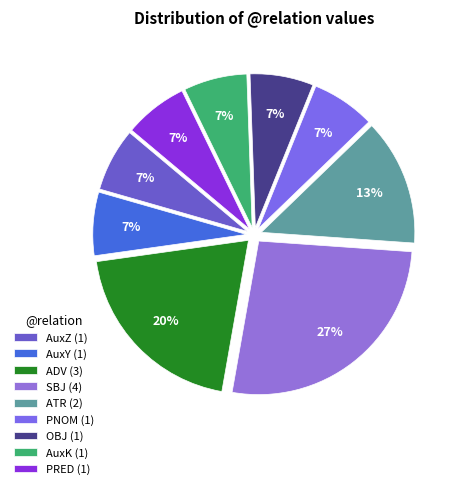

The PRED slice represents 7% of the pie. True or false?

True